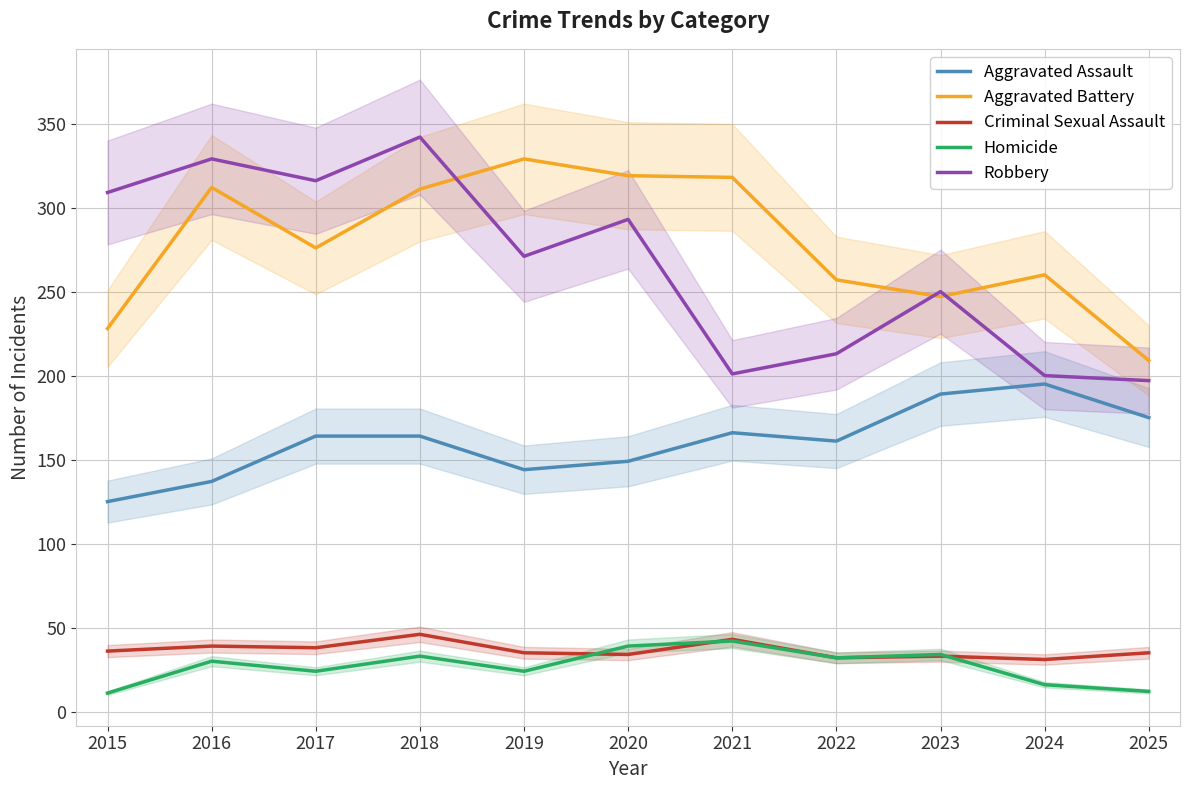

What is the value of the Aggravated Battery point at the 1st from the left?

228